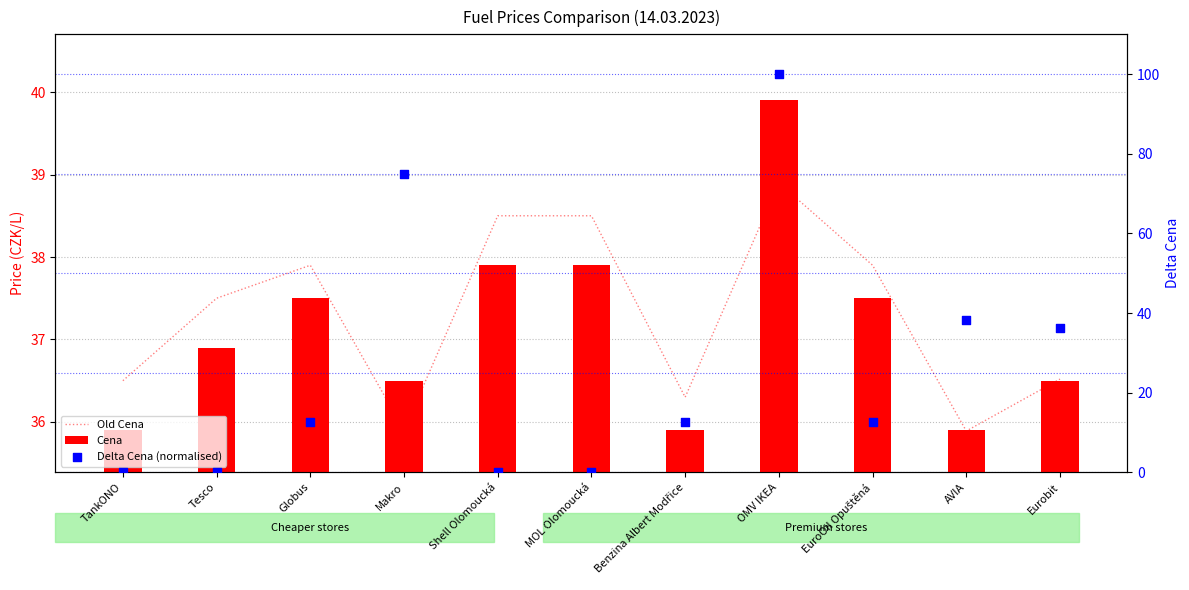

Which series contains the highest Y value?

Delta Cena (normalised)